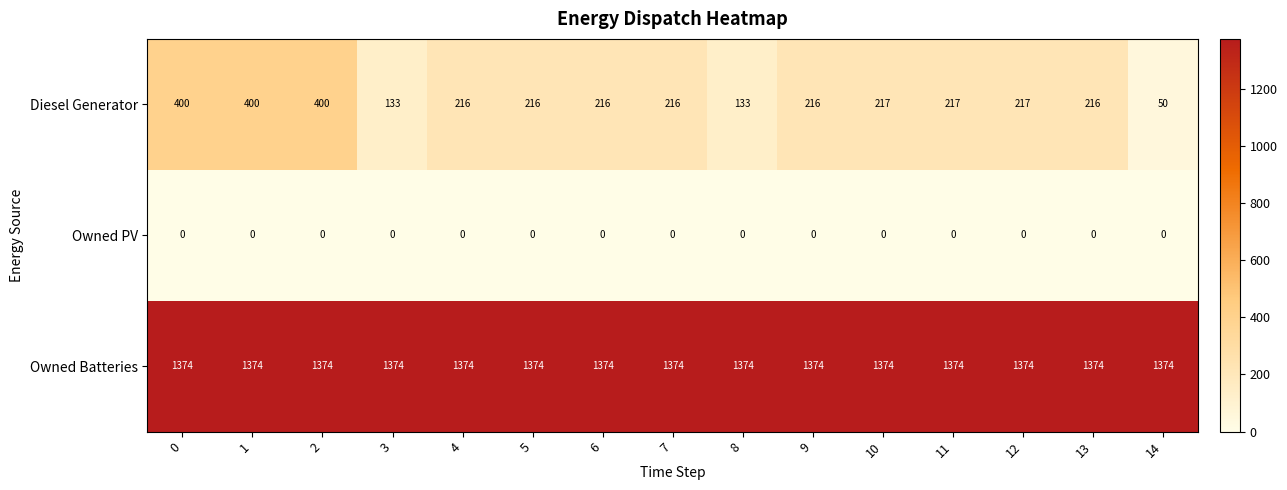

Which series has the largest total across all categories?

Owned Batteries